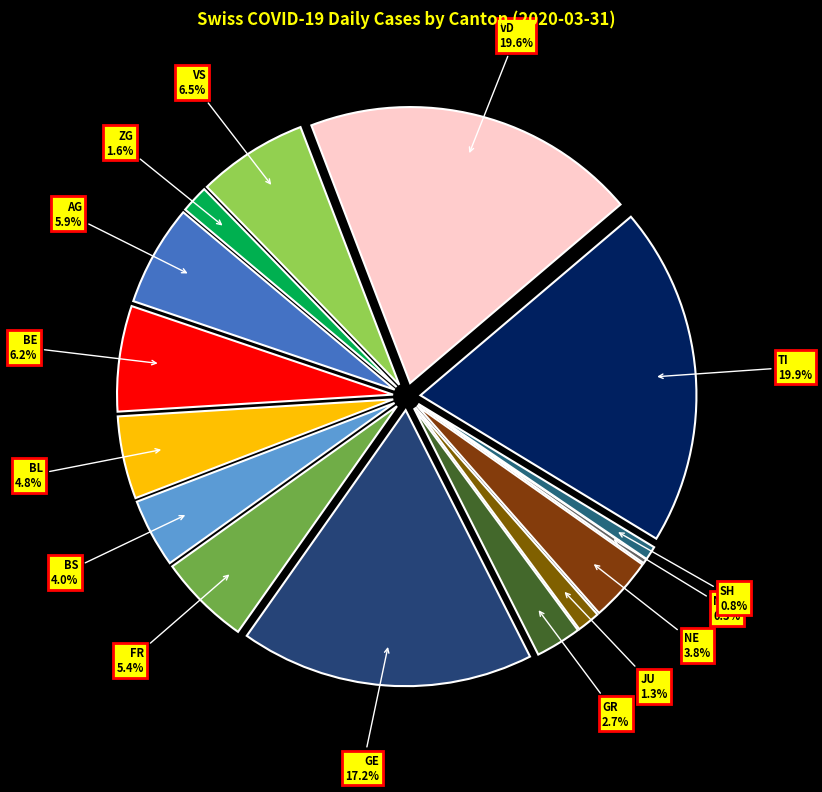

Rank the categories by value from highest to lowest.

TI, VD, GE, VS, BE, AG, FR, BL, BS, NE, GR, ZG, JU, SH, NW, AI, AR, GL, LU, OW, SG, SO, SZ, TG, UR, ZH